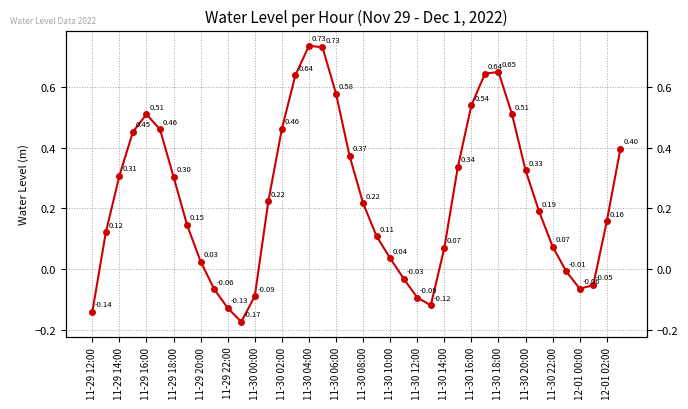

What is the value of the 3rd point from the left?

0.3